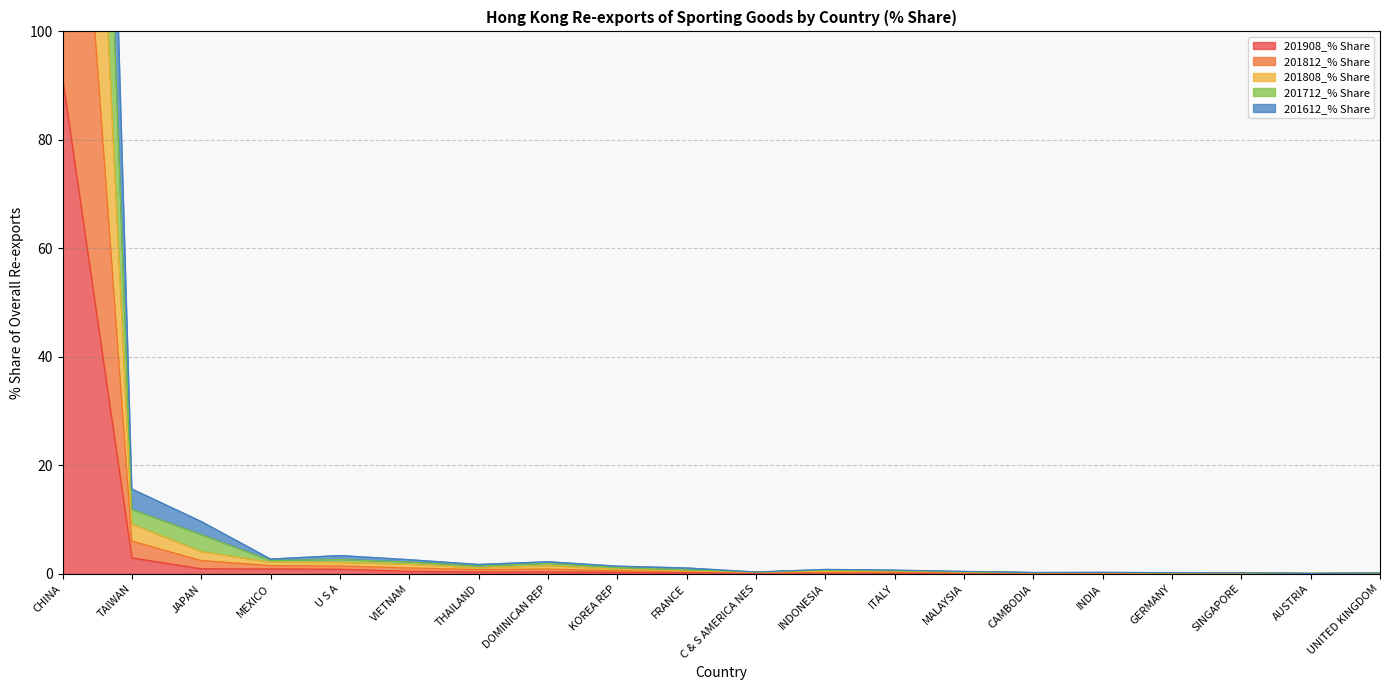

Is the value of 201612_% Share at THAILAND greater than the value of 201808_% Share at C & S AMERICA NES?

Yes